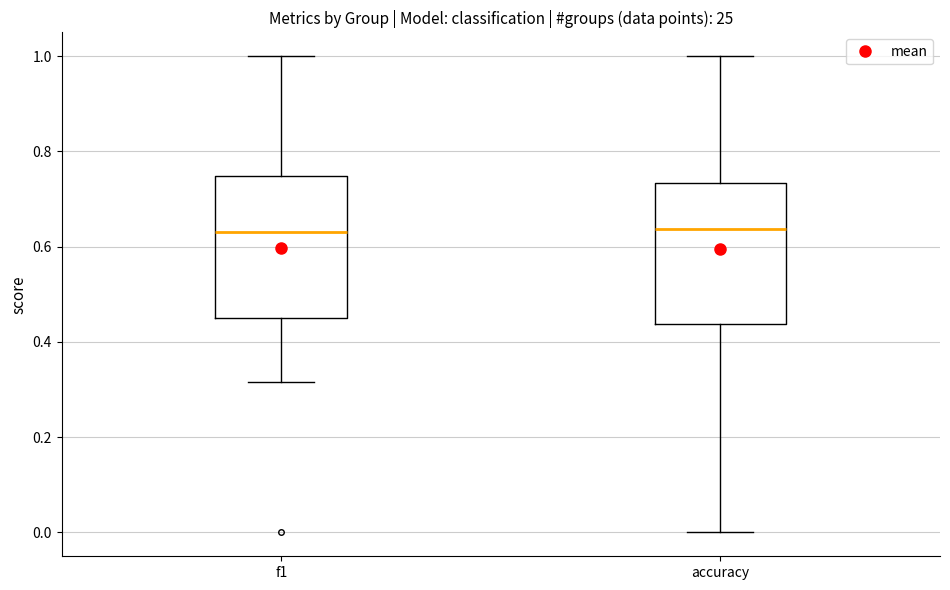

Reading left to right, transcribe this box plot: for each box, give where its median line is, the range the box spans, and where its two whiskers end, as read against the y-axis. The values are not printed on the chart, so give them approximately, as read against the axis.

f1: median 0.64, box 0.46 to 0.74, whiskers 0.32 to 1.00
accuracy: median 0.64, box 0.44 to 0.74, whiskers 0.00 to 1.00